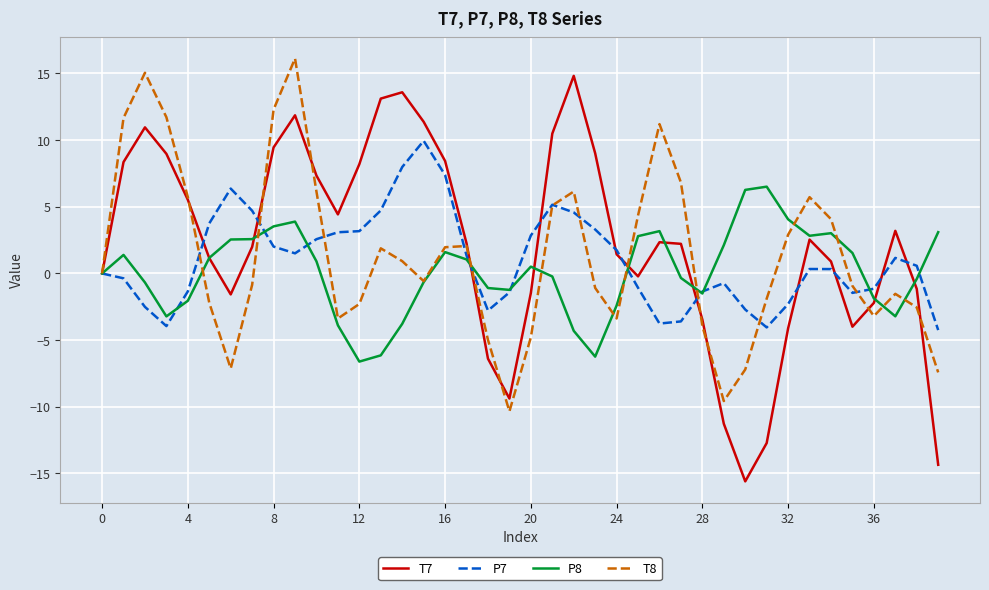

Which series has the widest spread of values?

T7